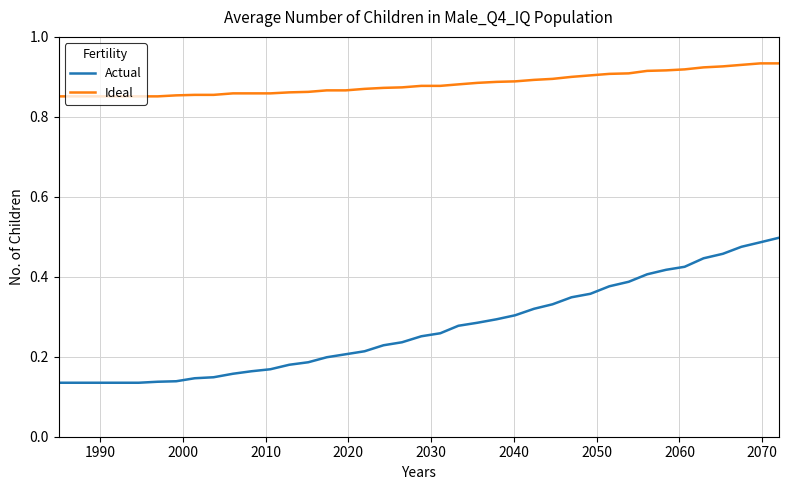

How many series are shown in this chart?

2